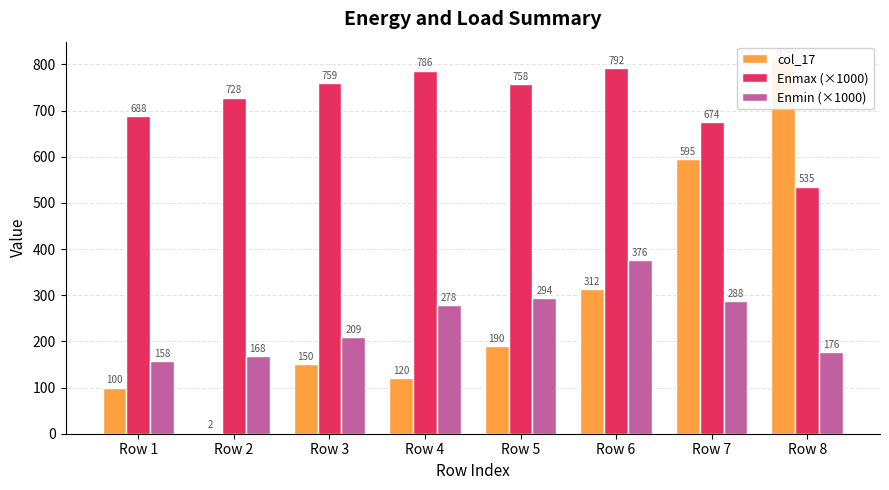

Is it true that col_17 equals 199.2 at Row 3?

False